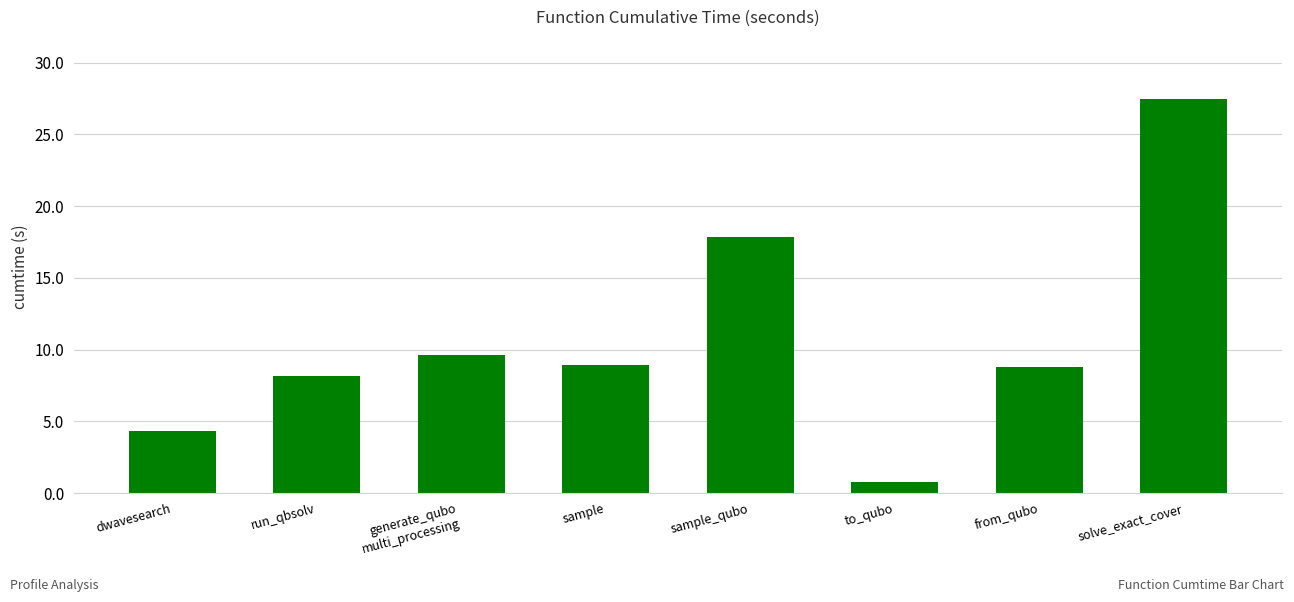

Read the value at to_qubo.

0.8